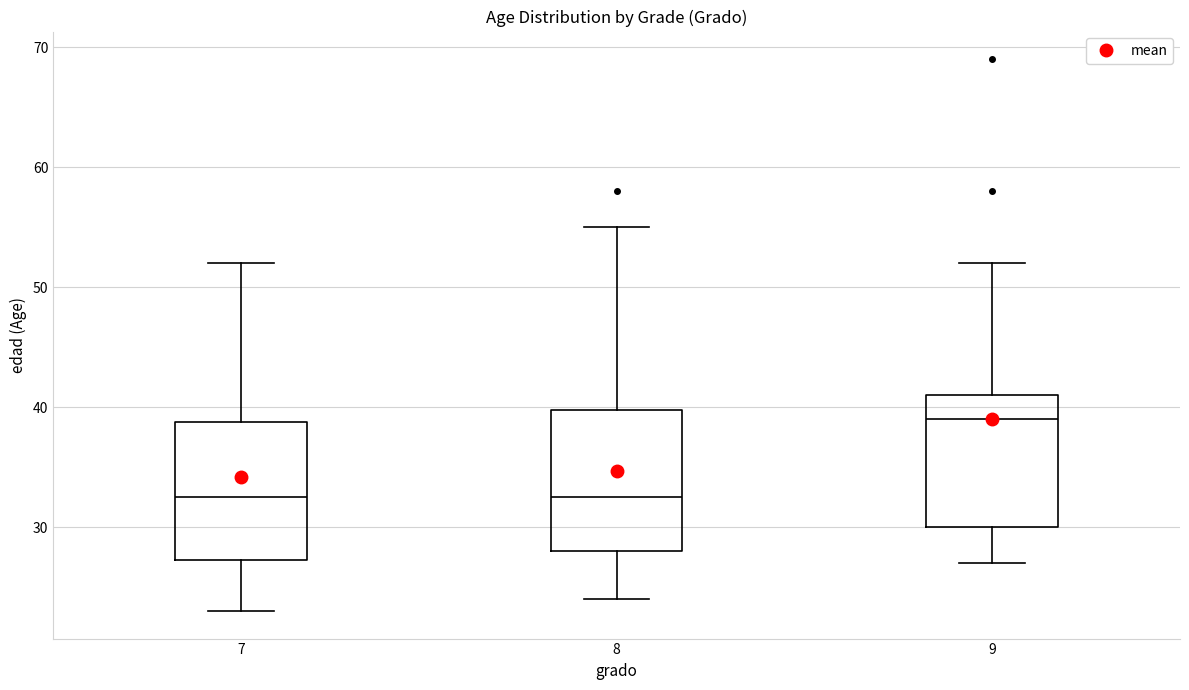

Where is the upper edge of the box at x = 9 on the y-axis? The values are not printed on the chart, so give them approximately, as read against the axis.

41